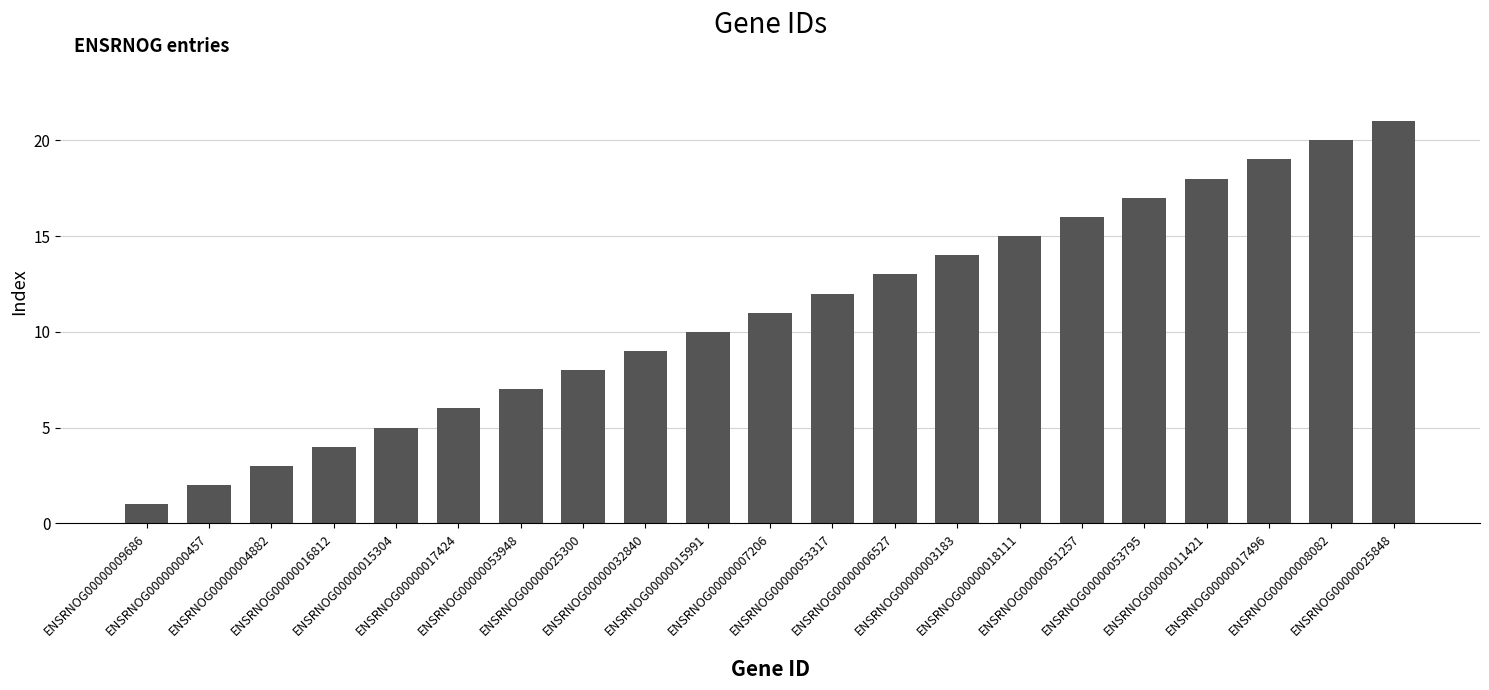

Reading left to right, list all the values displayed in this chart.

ENSRNOG00000009686=1	ENSRNOG00000000457=2	ENSRNOG00000004882=3	ENSRNOG00000016812=4	ENSRNOG00000015304=5	ENSRNOG00000017424=6	ENSRNOG00000053948=7	ENSRNOG00000025300=8	ENSRNOG00000032840=9	ENSRNOG00000015991=10	ENSRNOG00000007206=11	ENSRNOG00000053317=12	ENSRNOG00000006527=13	ENSRNOG00000003183=14	ENSRNOG00000018111=15	ENSRNOG00000051257=16	ENSRNOG00000053795=17	ENSRNOG00000011421=18	ENSRNOG00000017496=19	ENSRNOG00000008082=20	ENSRNOG00000025848=21